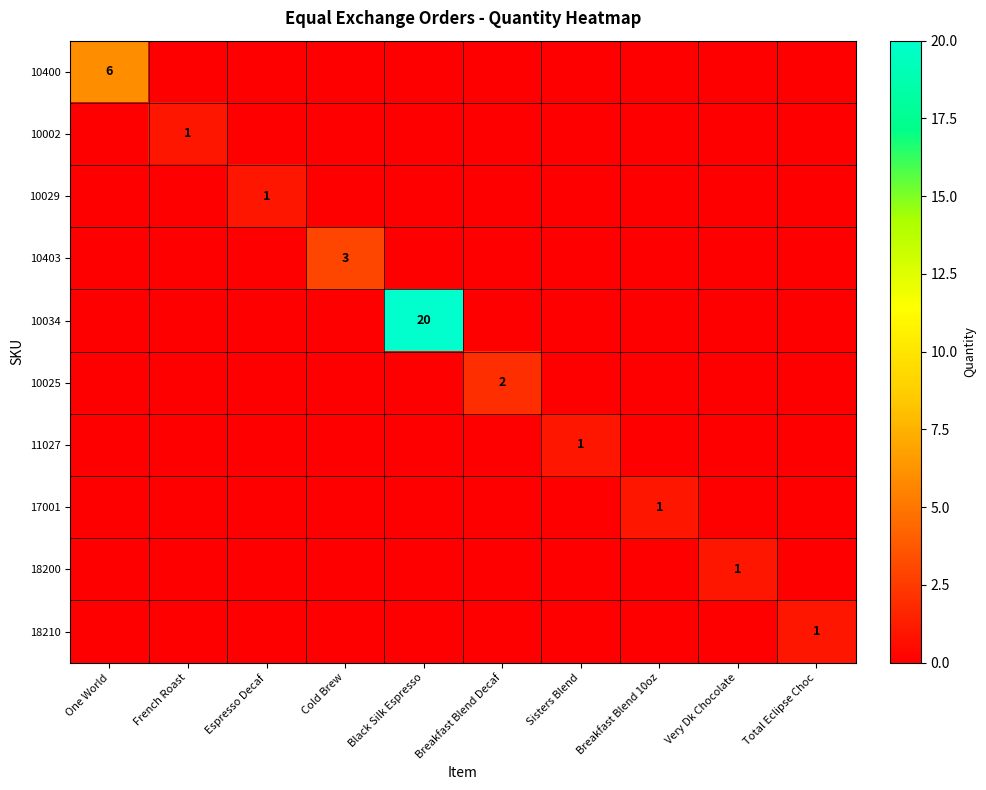

True or false: 10034 has a value of 27 at Black Silk Espresso.

False